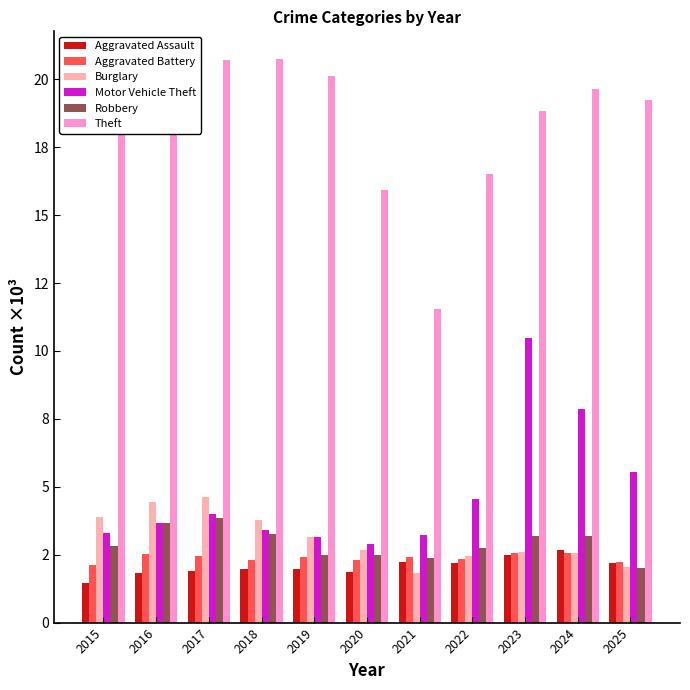

Is the value of Aggravated Battery at 2016 greater than the value of Theft at 2021?

No